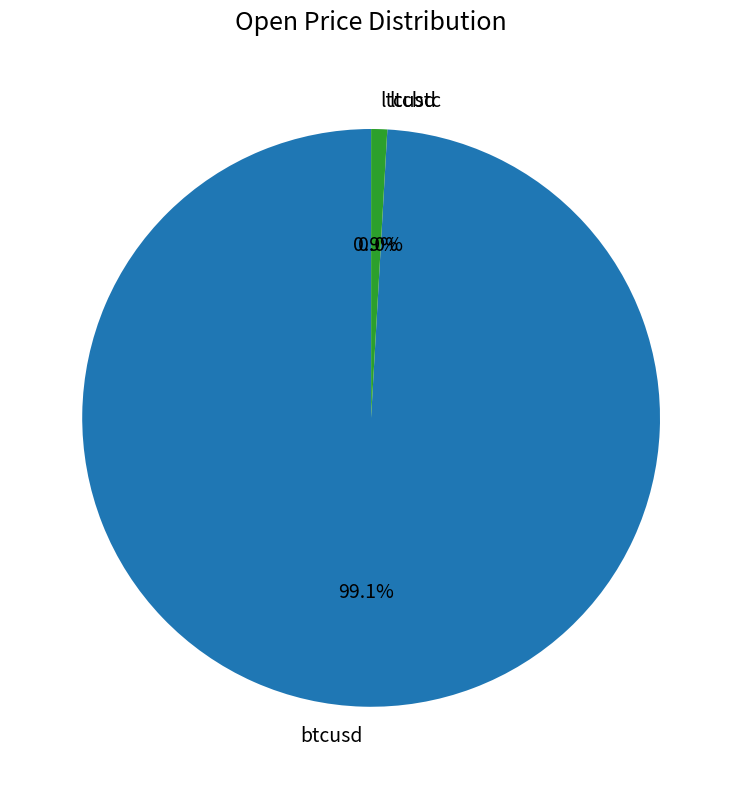

Which slice represents more than half of the pie?

btcusd